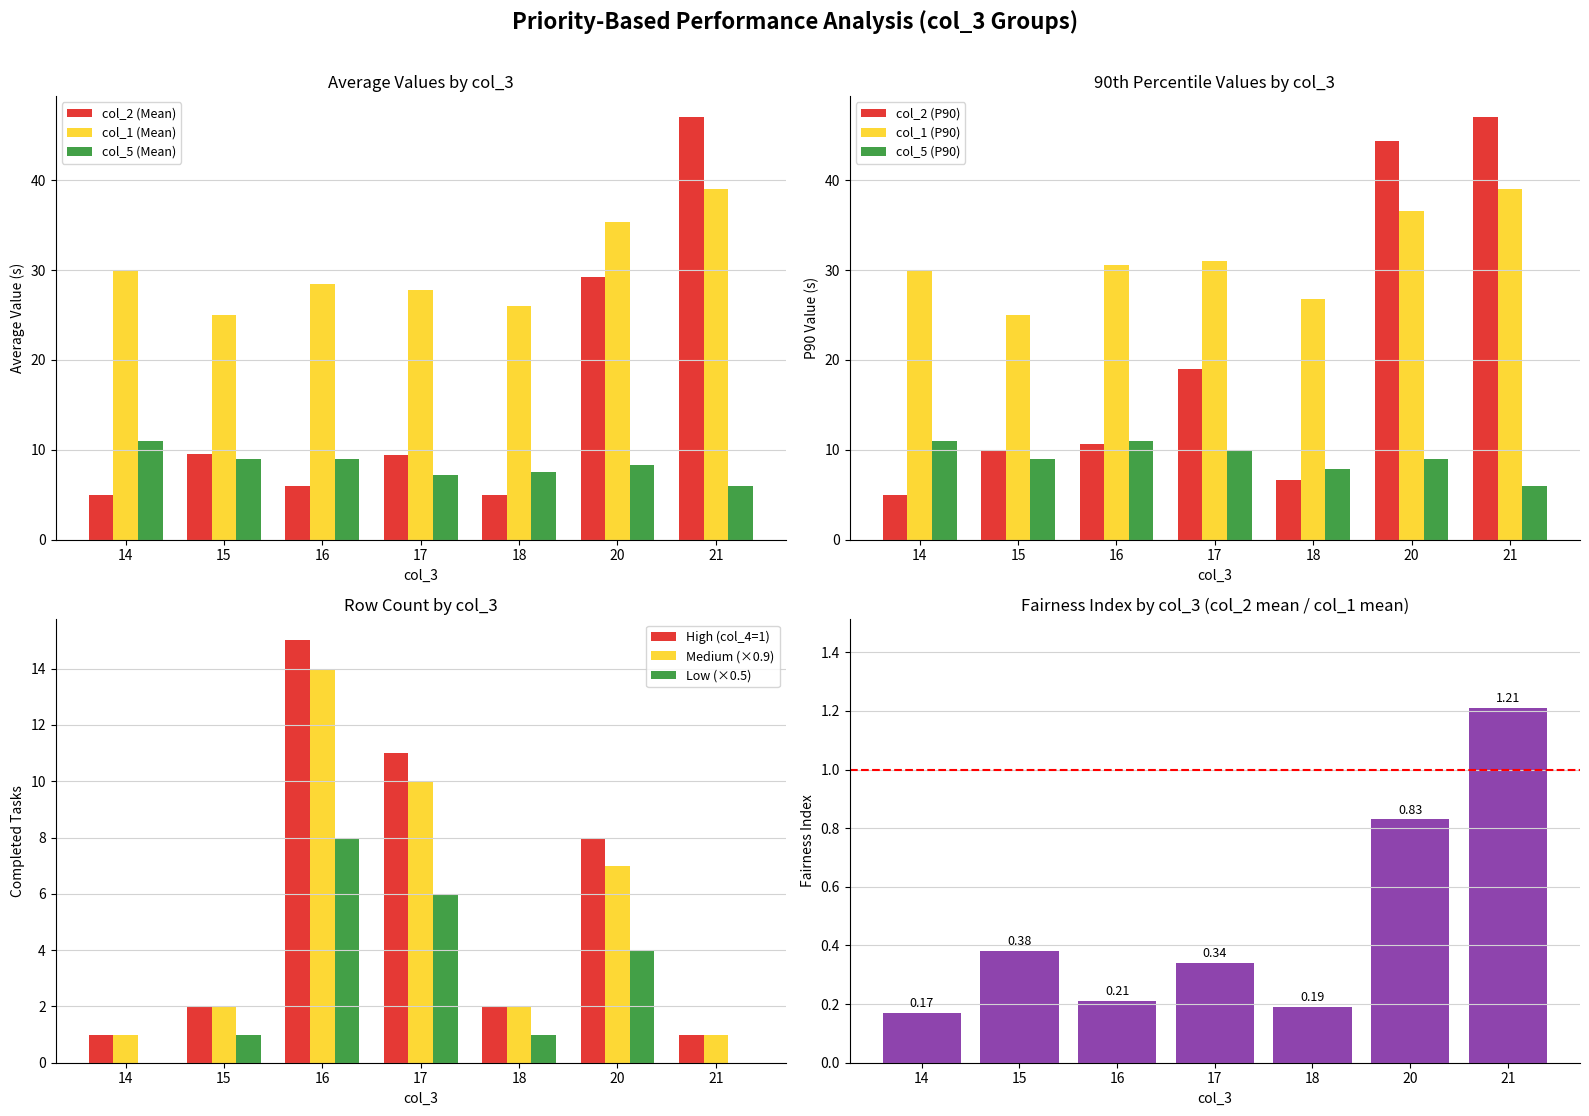

What is the difference between the col_5 (Mean) values at 18 and 21?

1.5